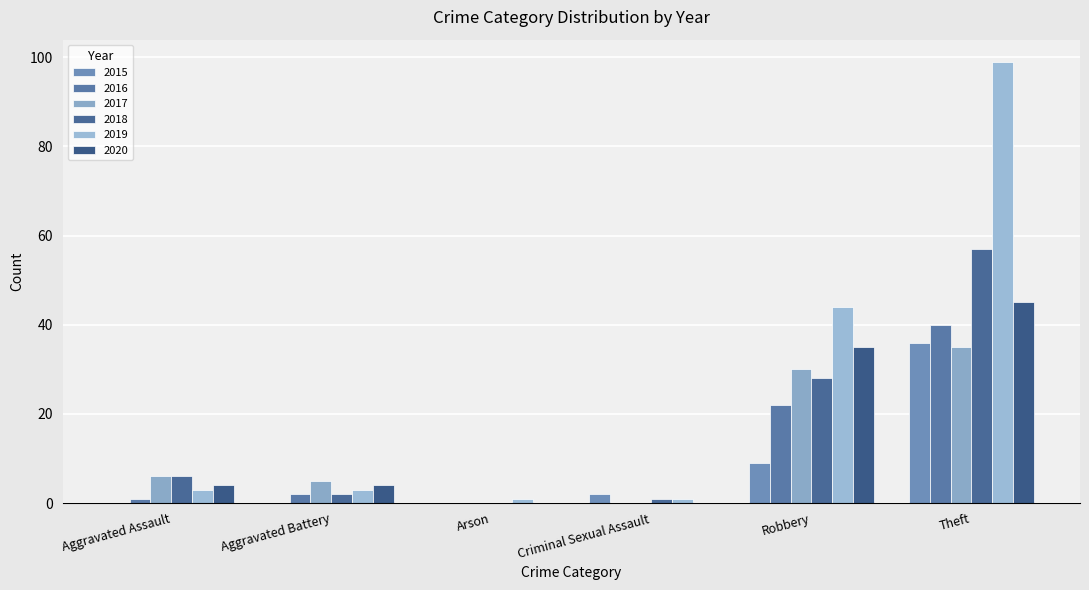

Reading left to right, what are all the values shown in this chart?

2015: 0	0	0	2	9	36
2016: 1	2	0	0	22	40
2017: 6	5	0	0	30	35
2018: 6	2	0	1	28	57
2019: 3	3	1	1	44	99
2020: 4	4	0	0	35	45